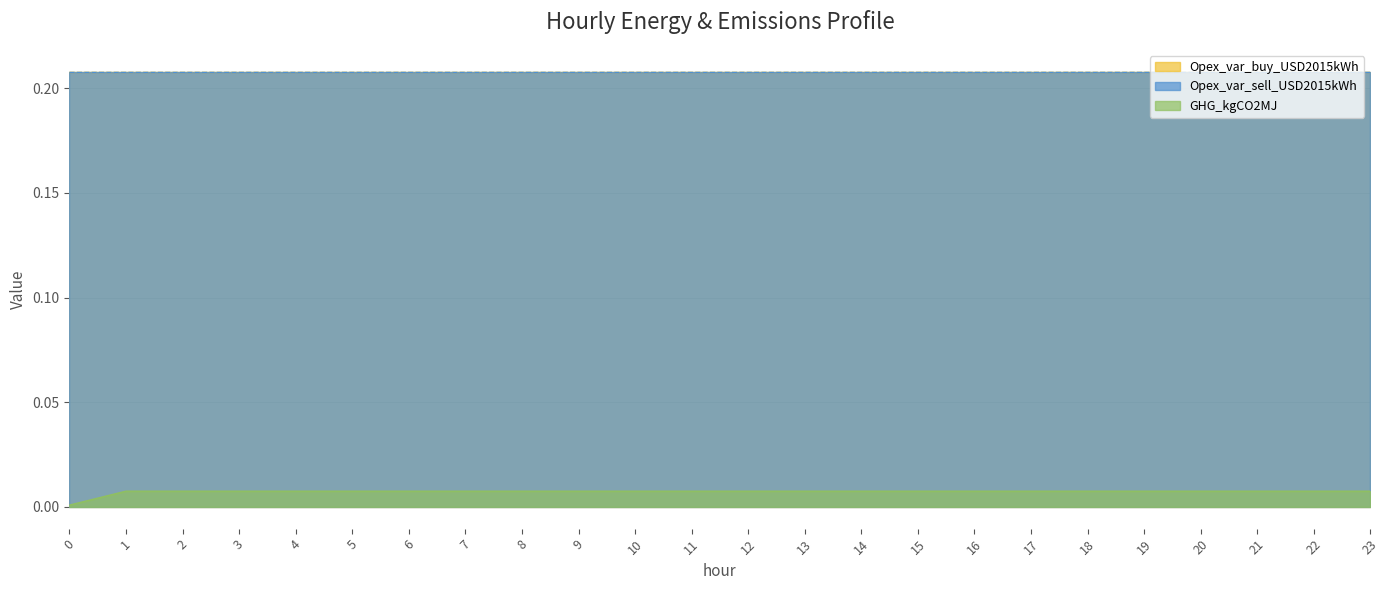

Reading left to right, extract all data points from this chart.

GHG_kgCO2MJ: 0=0.0	1=0.0	2=0.0	3=0.0	4=0.0	5=0.0	6=0.0	7=0.0	8=0.0	9=0.0	10=0.0	11=0.0	12=0.0	13=0.0	14=0.0	15=0.0	16=0.0	17=0.0	18=0.0	19=0.0	20=0.0	21=0.0	22=0.0	23=0.0
Opex_var_buy_USD2015kWh: 0=0.2	1=0.2	2=0.2	3=0.2	4=0.2	5=0.2	6=0.2	7=0.2	8=0.2	9=0.2	10=0.2	11=0.2	12=0.2	13=0.2	14=0.2	15=0.2	16=0.2	17=0.2	18=0.2	19=0.2	20=0.2	21=0.2	22=0.2	23=0.2
Opex_var_sell_USD2015kWh: 0=0.2	1=0.2	2=0.2	3=0.2	4=0.2	5=0.2	6=0.2	7=0.2	8=0.2	9=0.2	10=0.2	11=0.2	12=0.2	13=0.2	14=0.2	15=0.2	16=0.2	17=0.2	18=0.2	19=0.2	20=0.2	21=0.2	22=0.2	23=0.2